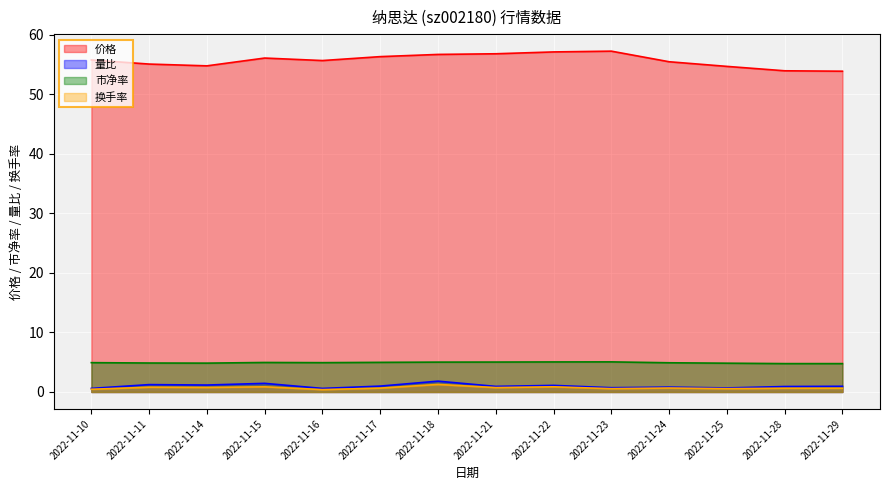

What is the sum of all 价格 values?

780.0